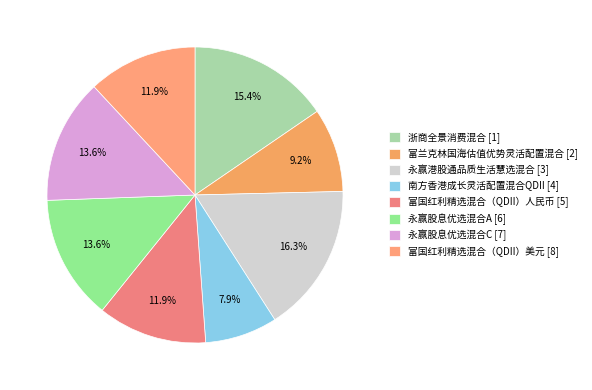

How many slices are in this pie chart?

8